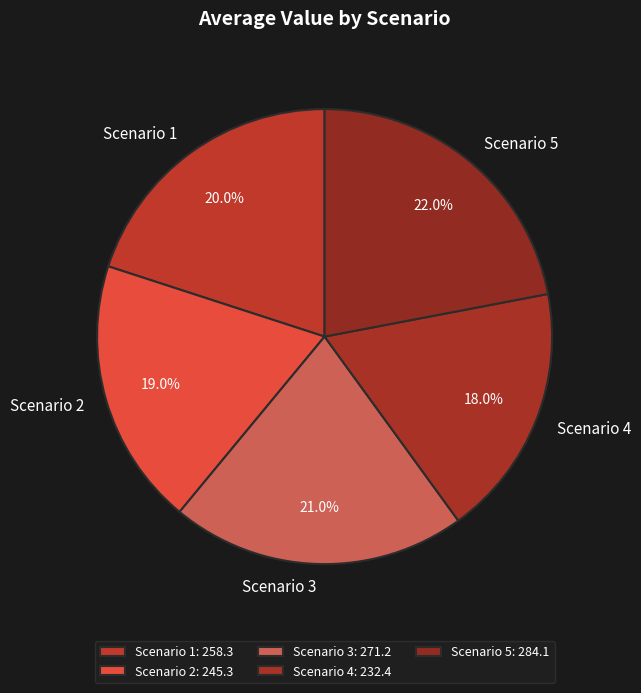

The Scenario 2 slice represents 1% of the pie. True or false?

False